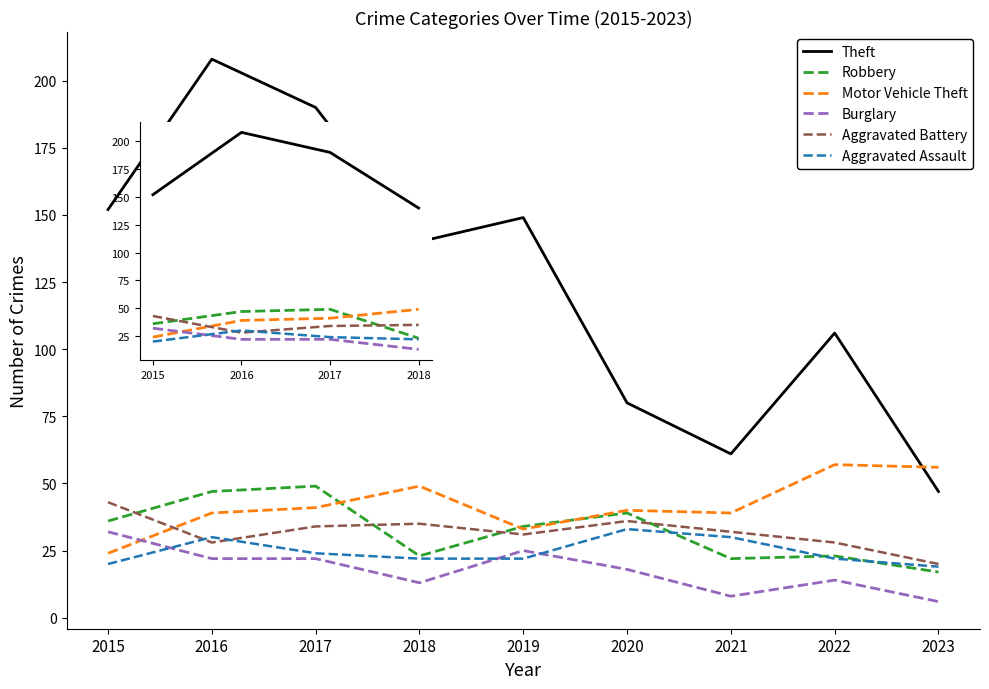

What is the difference between the highest and lowest values at 2021?

53